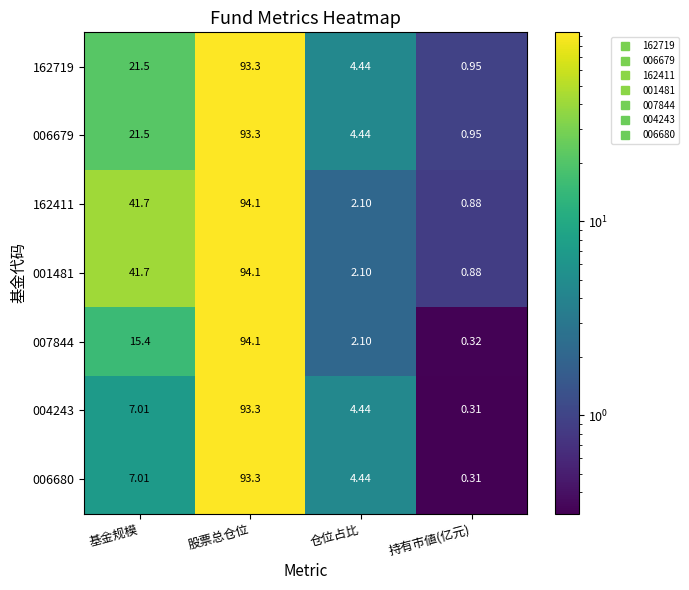

Where is 006680 nearest to the value 46?

基金规模